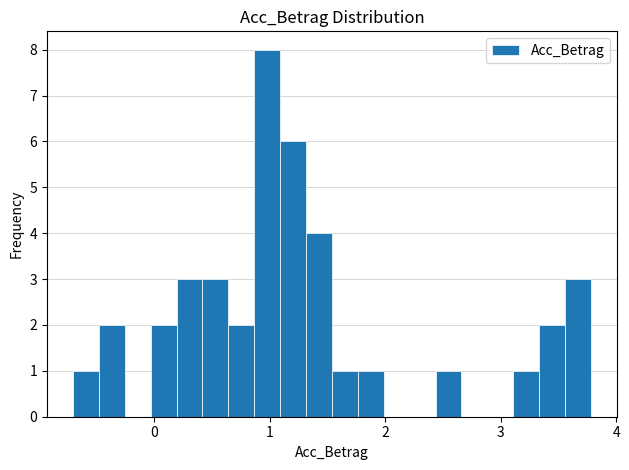

Around what value on the x-axis is the tallest bar? Give the approximate position of its centre, as read against the axis.

1.0